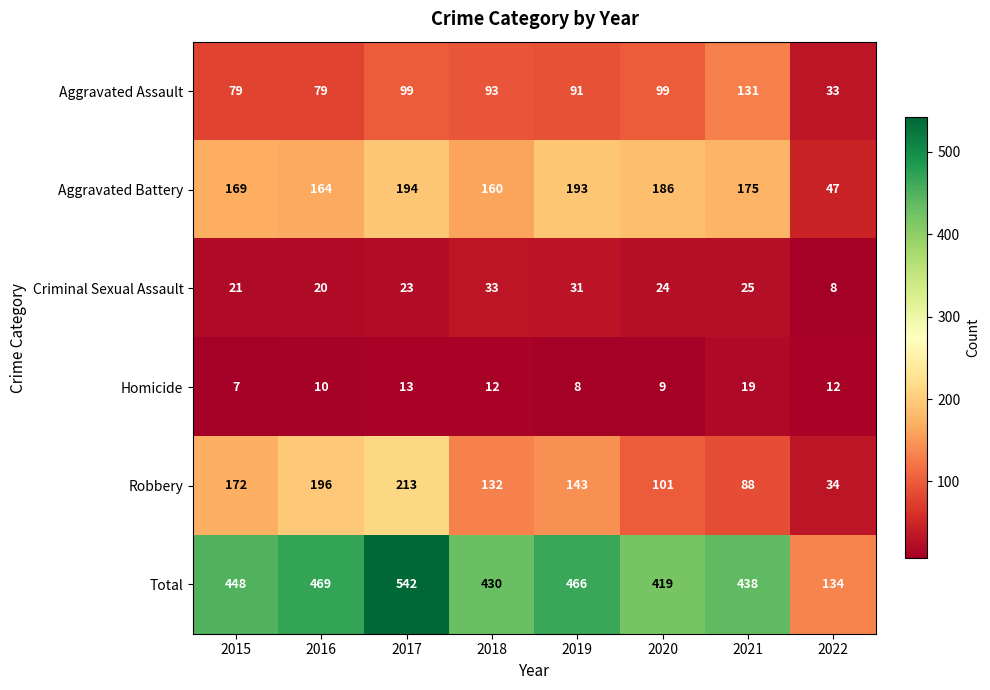

At which label is Homicide closest to 13?

2017